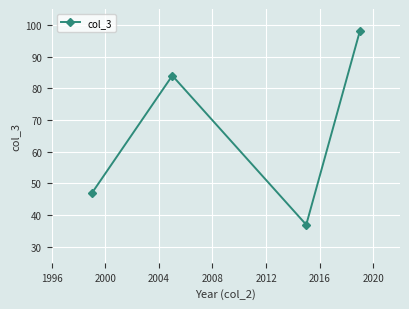

True or false: there are more than 0 points higher than both neighbors.

True